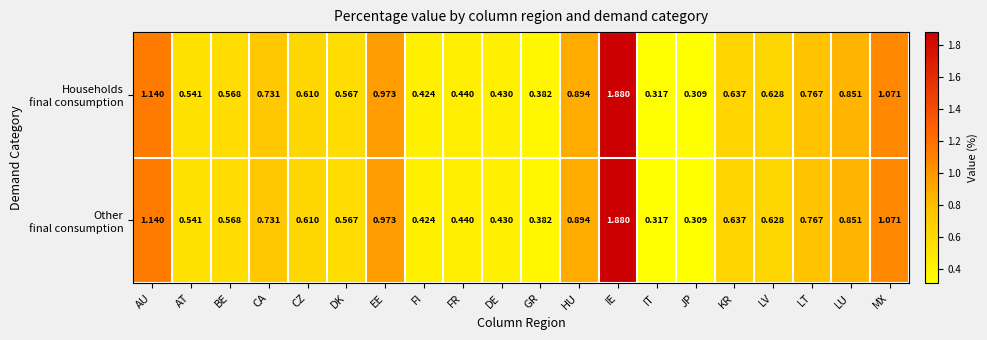

At which category is the sum across all series the highest?

IE